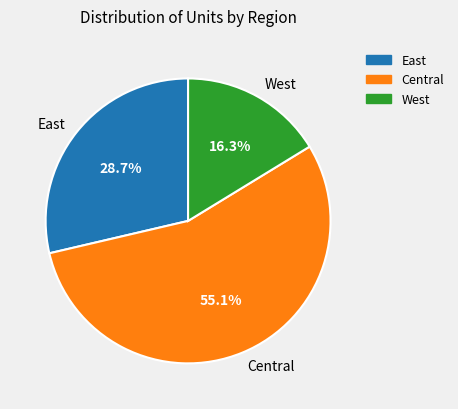

Combined, what portion of the pie is West and Central?

71.3%